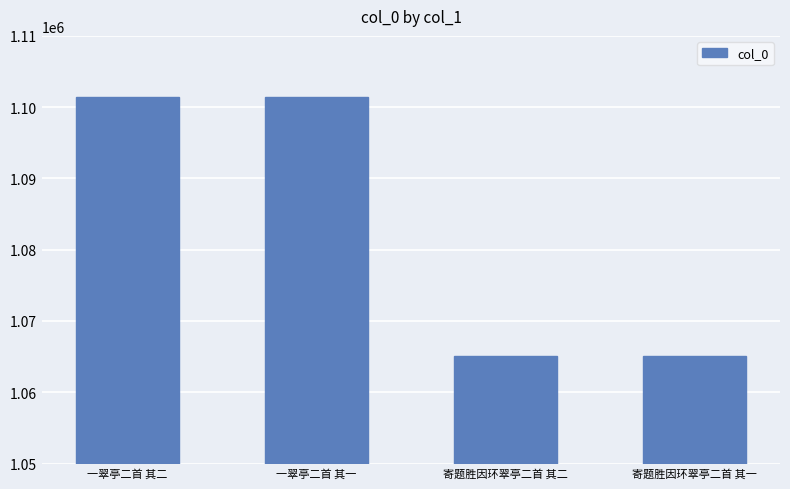

What is the label of the 2nd bar from the left?

一翠亭二首 其一